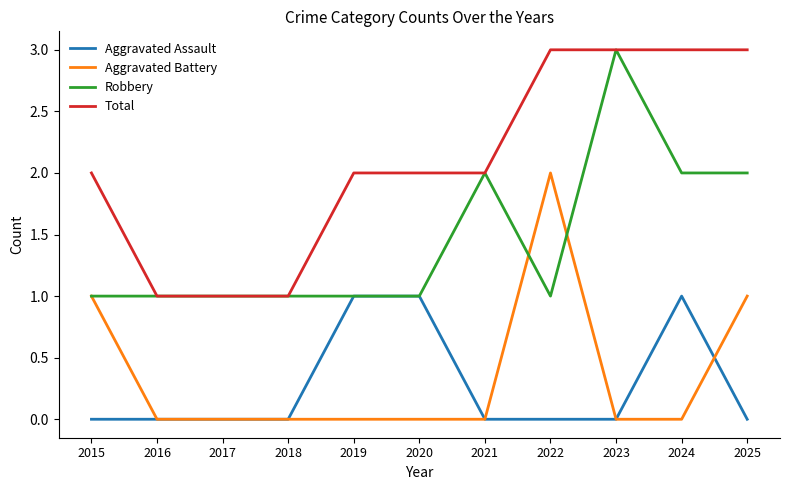

Between 2020 and 2023, which series saw the biggest shift?

Robbery